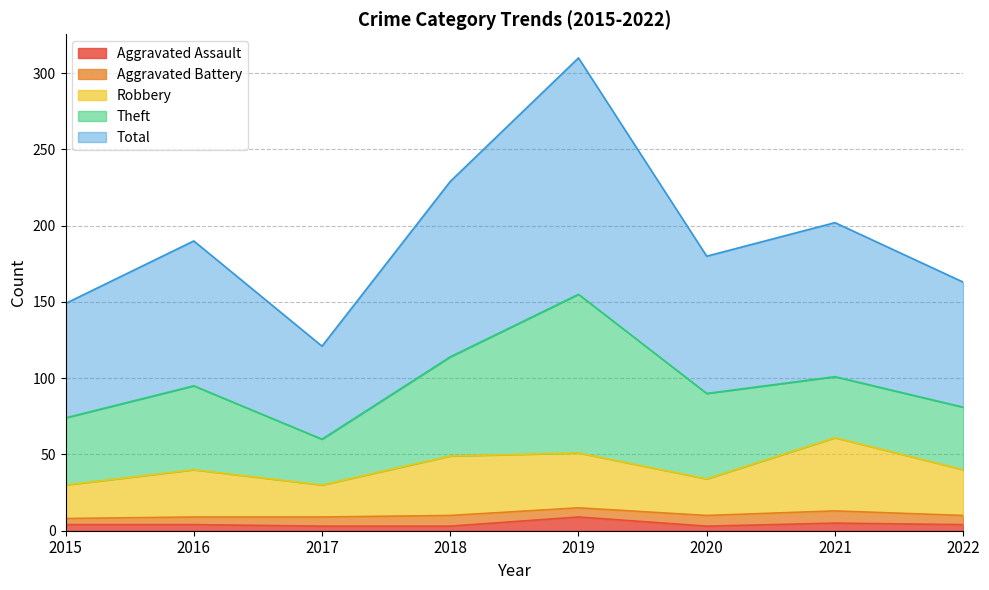

True or false: Total and Aggravated Assault cross at least once.

False